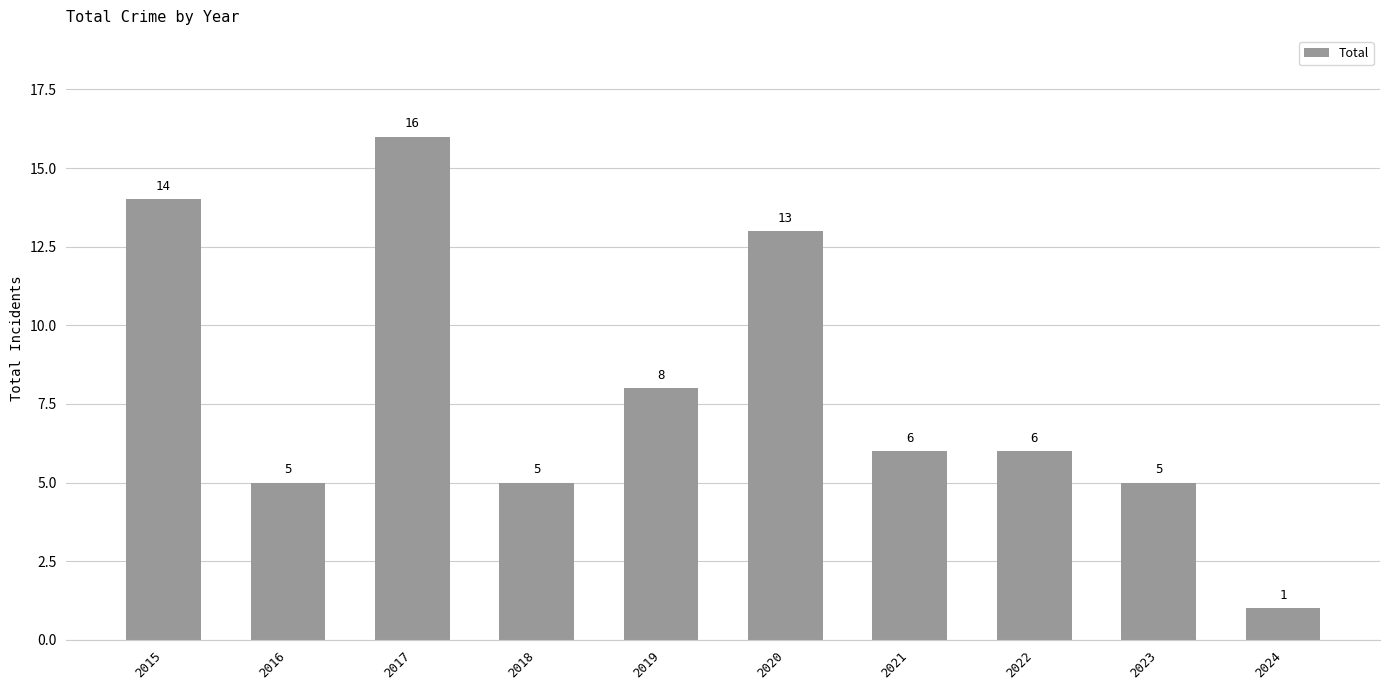

What is the value of the 3rd bar from the left?

16